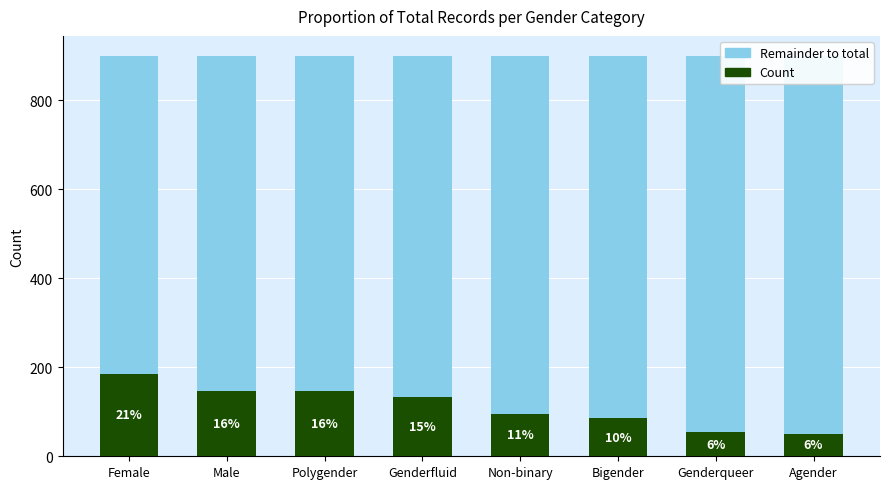

Where is Remainder to total nearest to the value 781?

Genderfluid